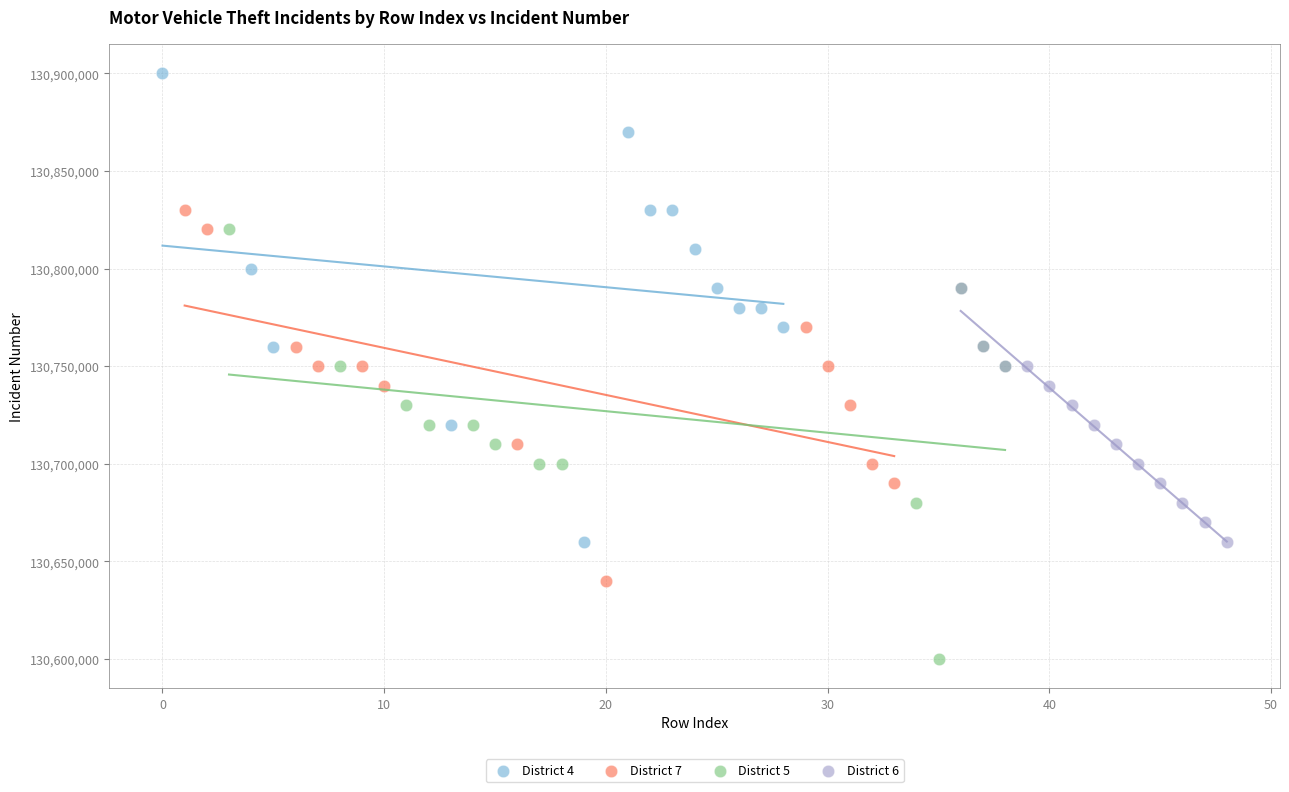

Which series has the largest Y range (max minus min)?

District 4